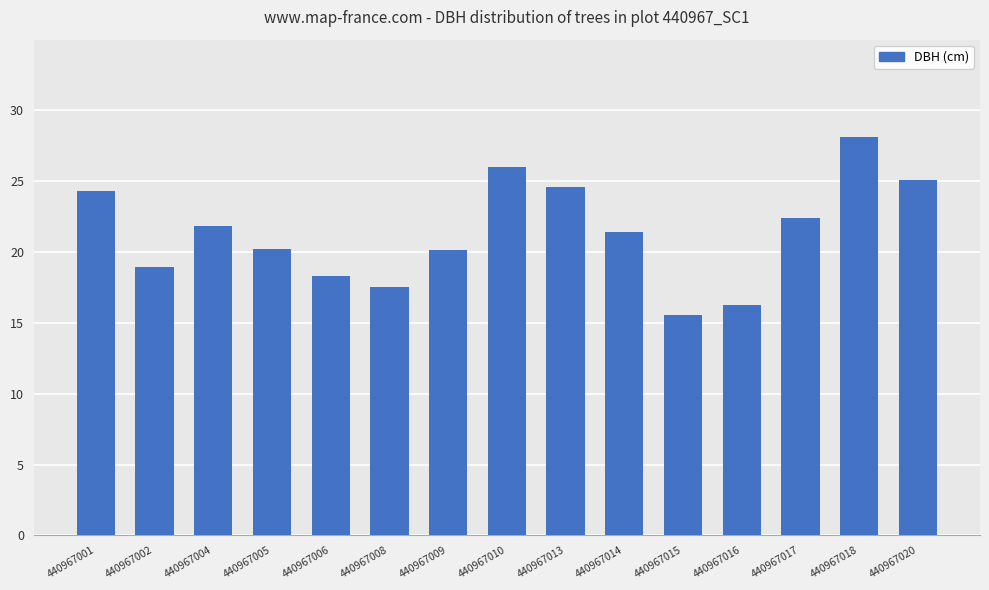

What is the change in value from 440967010 to 440967020?

-0.9